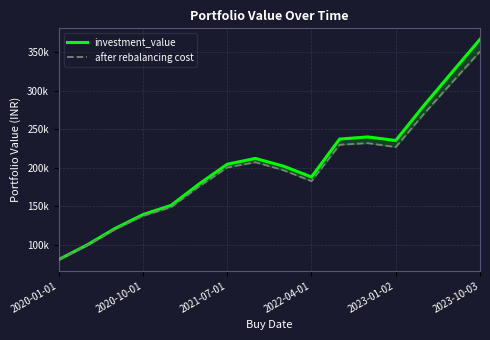

Is the value of investment_value at 11 greater than the value of after rebalancing cost at 9?

Yes